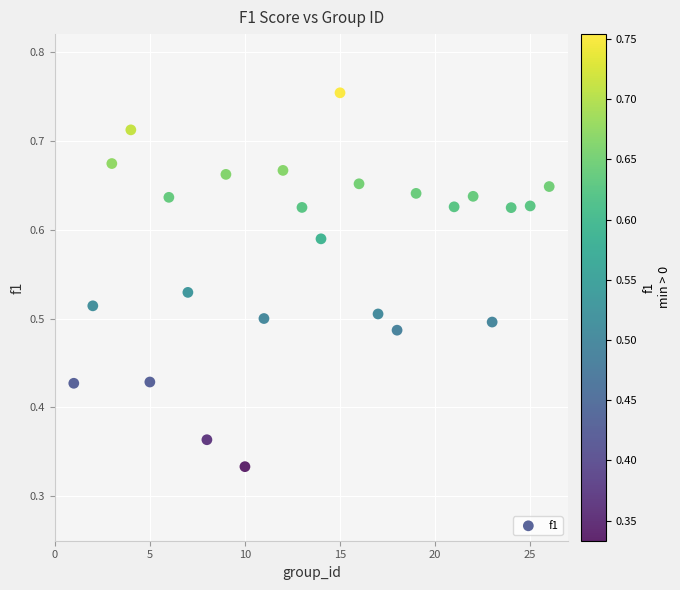

What is the range of X values (max minus min)?

25.0